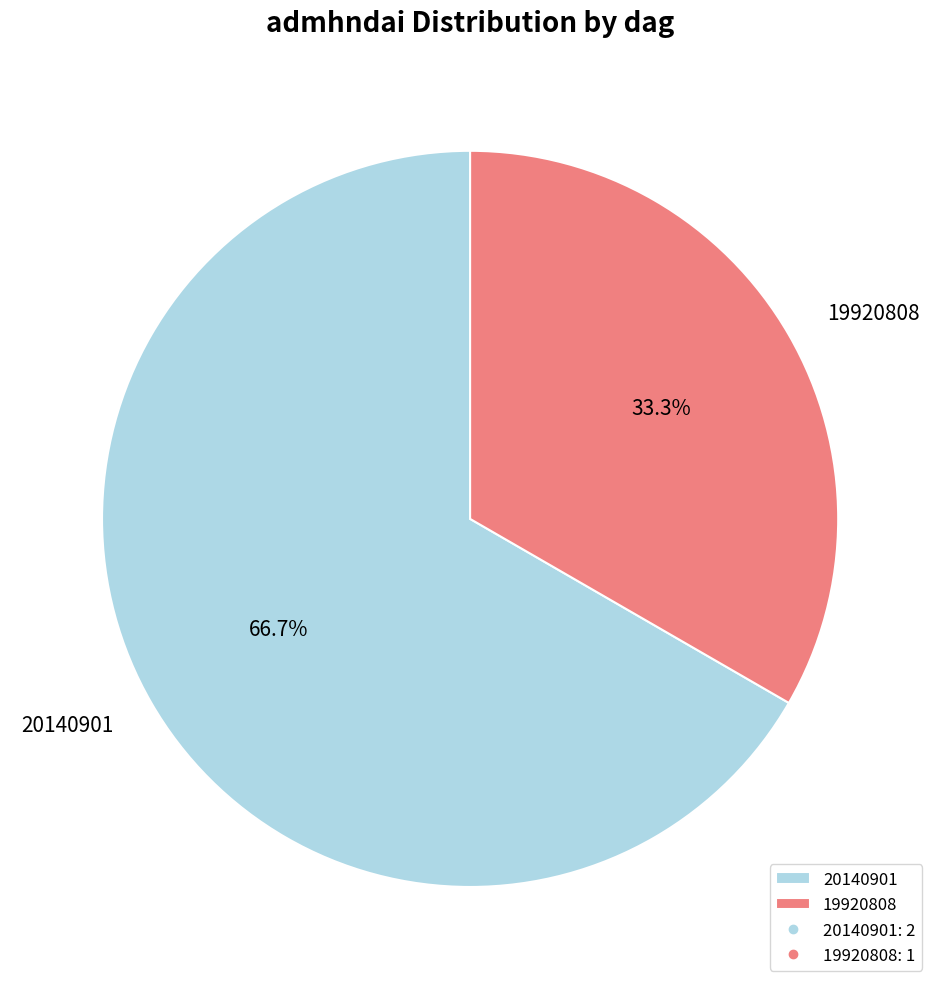

True or false: 20140901 accounts for 67% of the total.

True